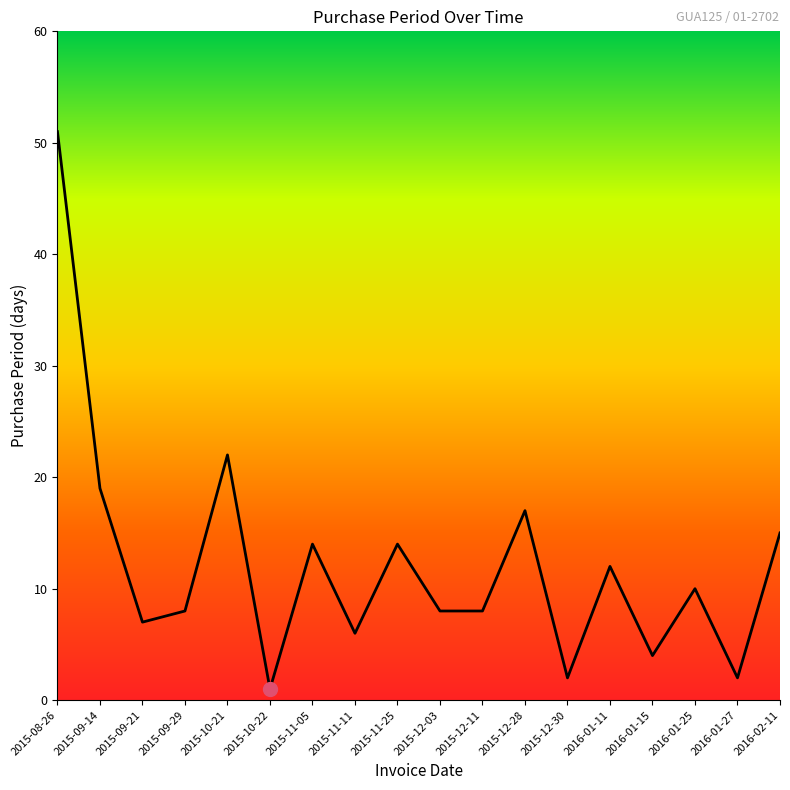

What position from the left is 2016-01-27?

17